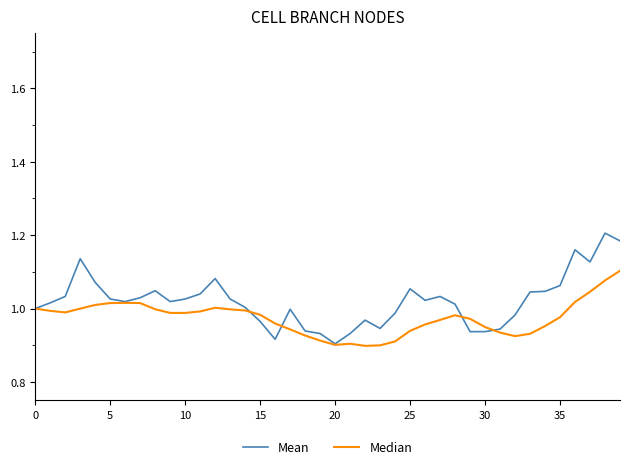

Which series has the largest range (max minus min)?

Mean